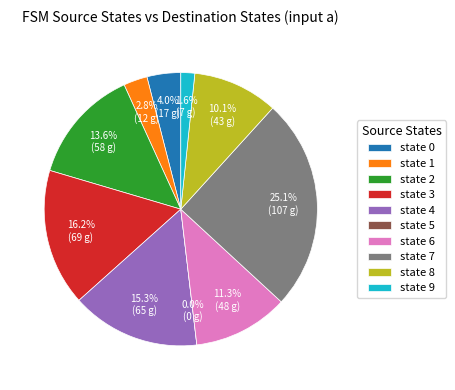

What is the smallest slice in the pie chart?

state 5